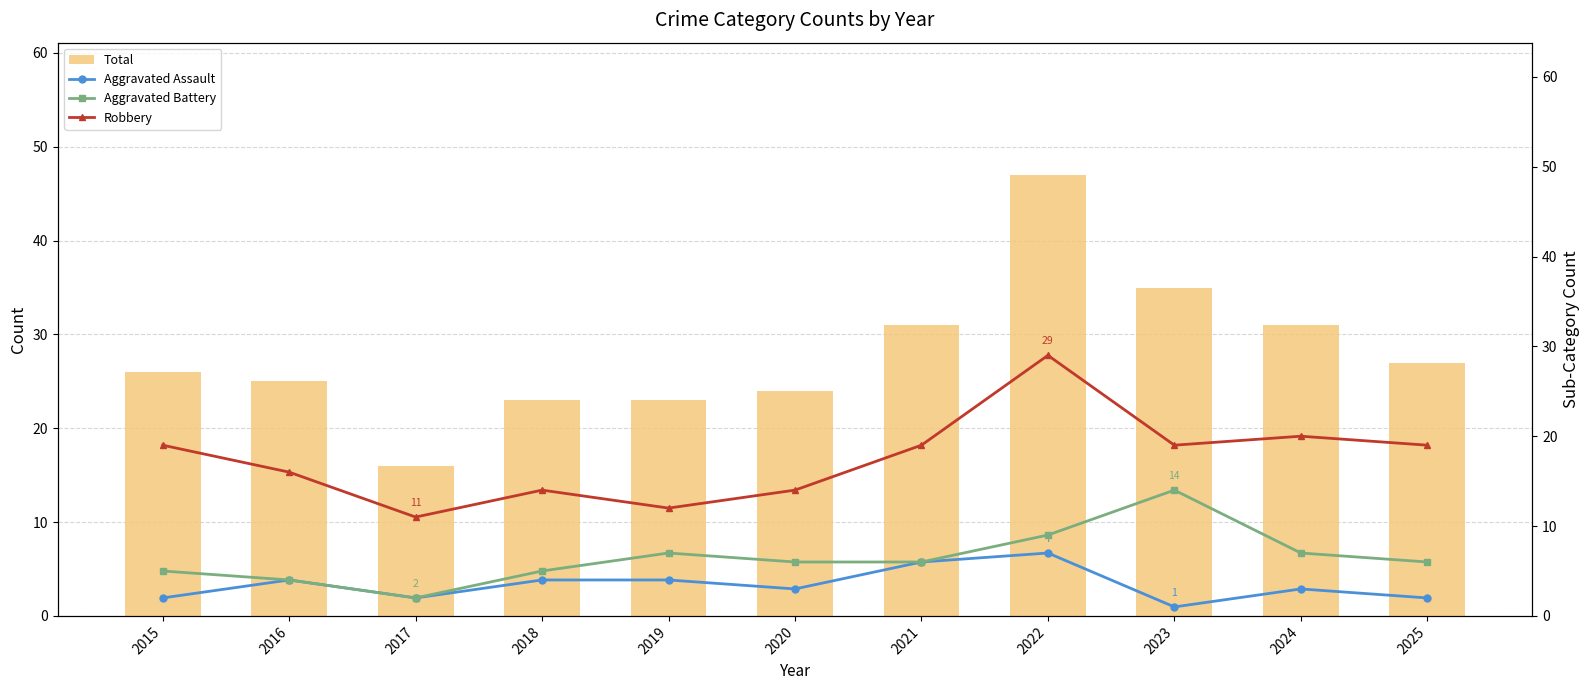

Rank the series by their maximum value, from lowest to highest.

Aggravated Assault, Aggravated Battery, Robbery, Total